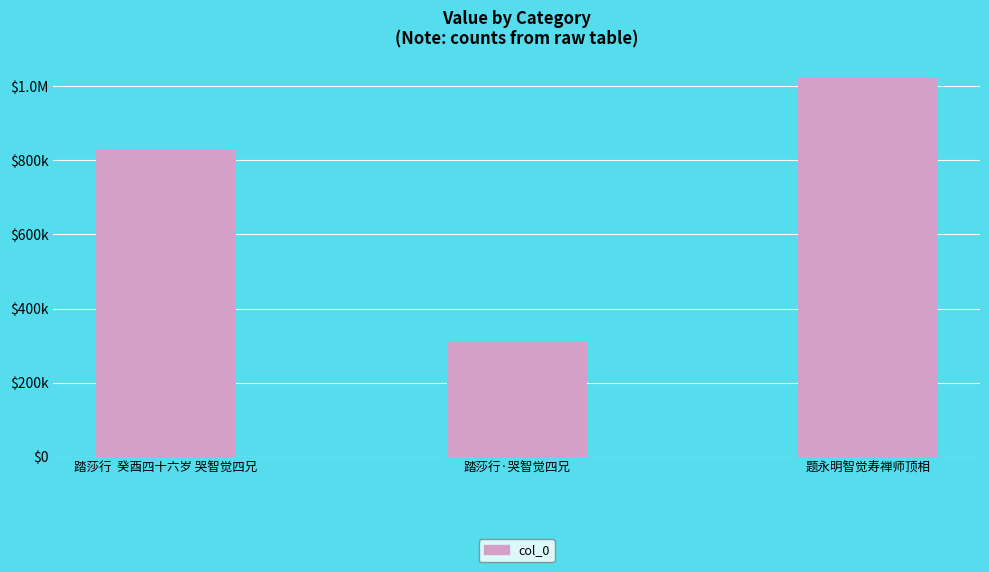

Are the bars horizontal?

No